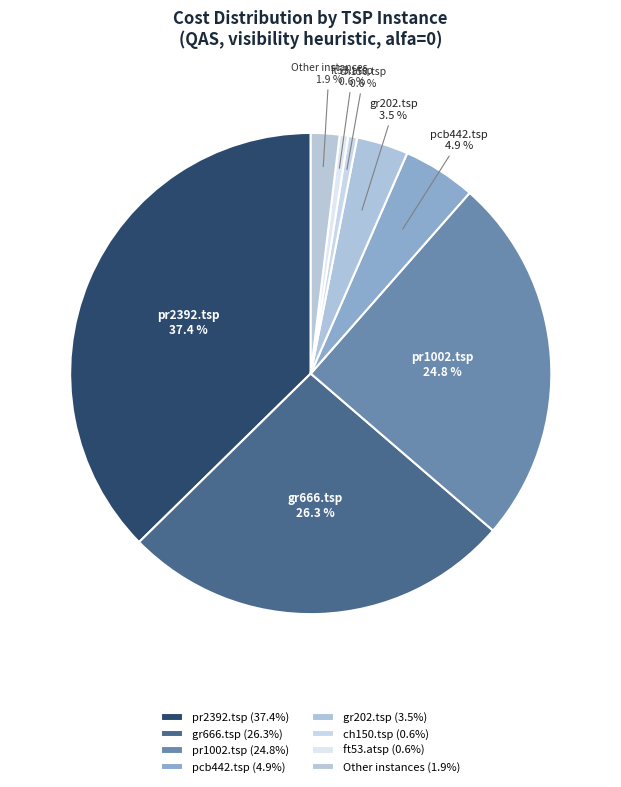

To the nearest percent, what is the difference between the largest and smallest slice percentages?

37%